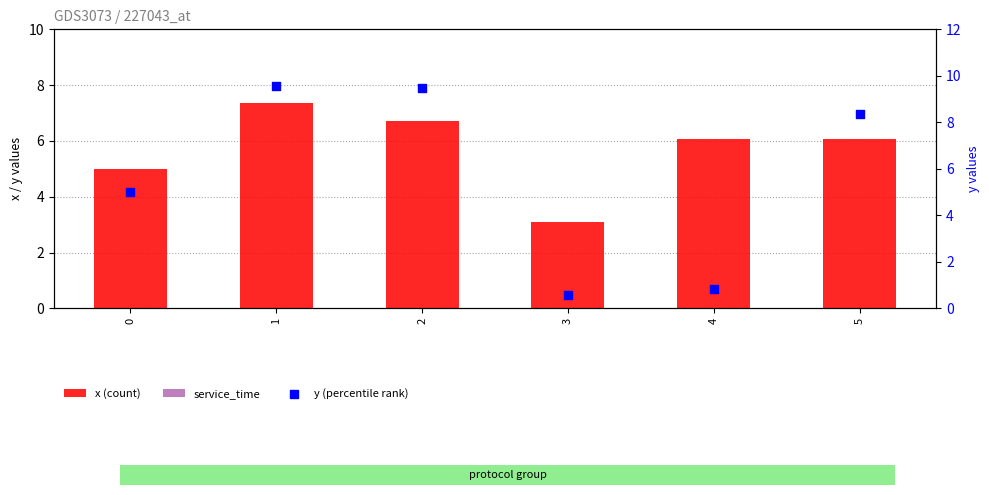

Which series reaches the minimum Y coordinate?

service_time